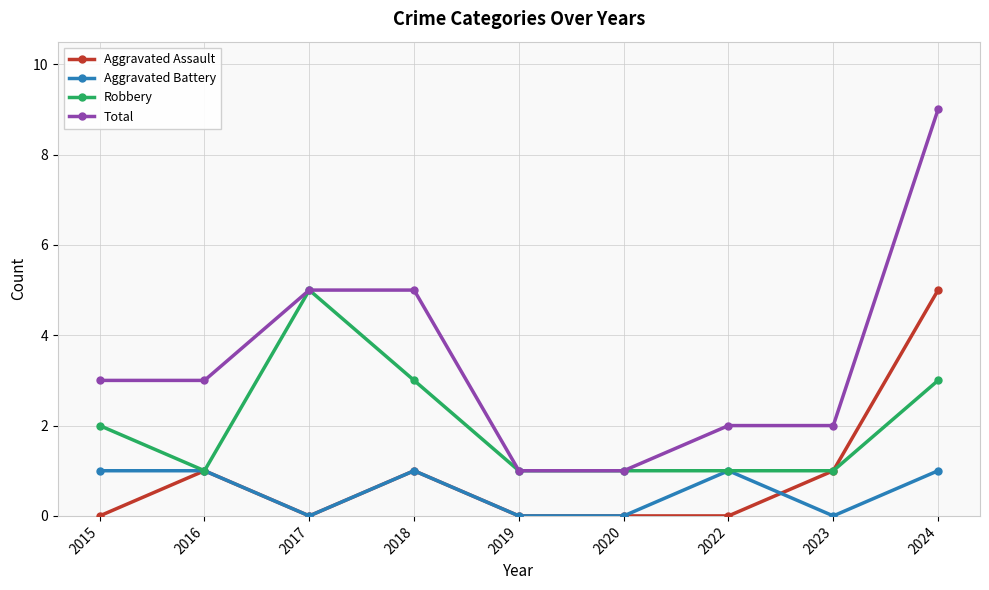

How many data points does each series have?

9